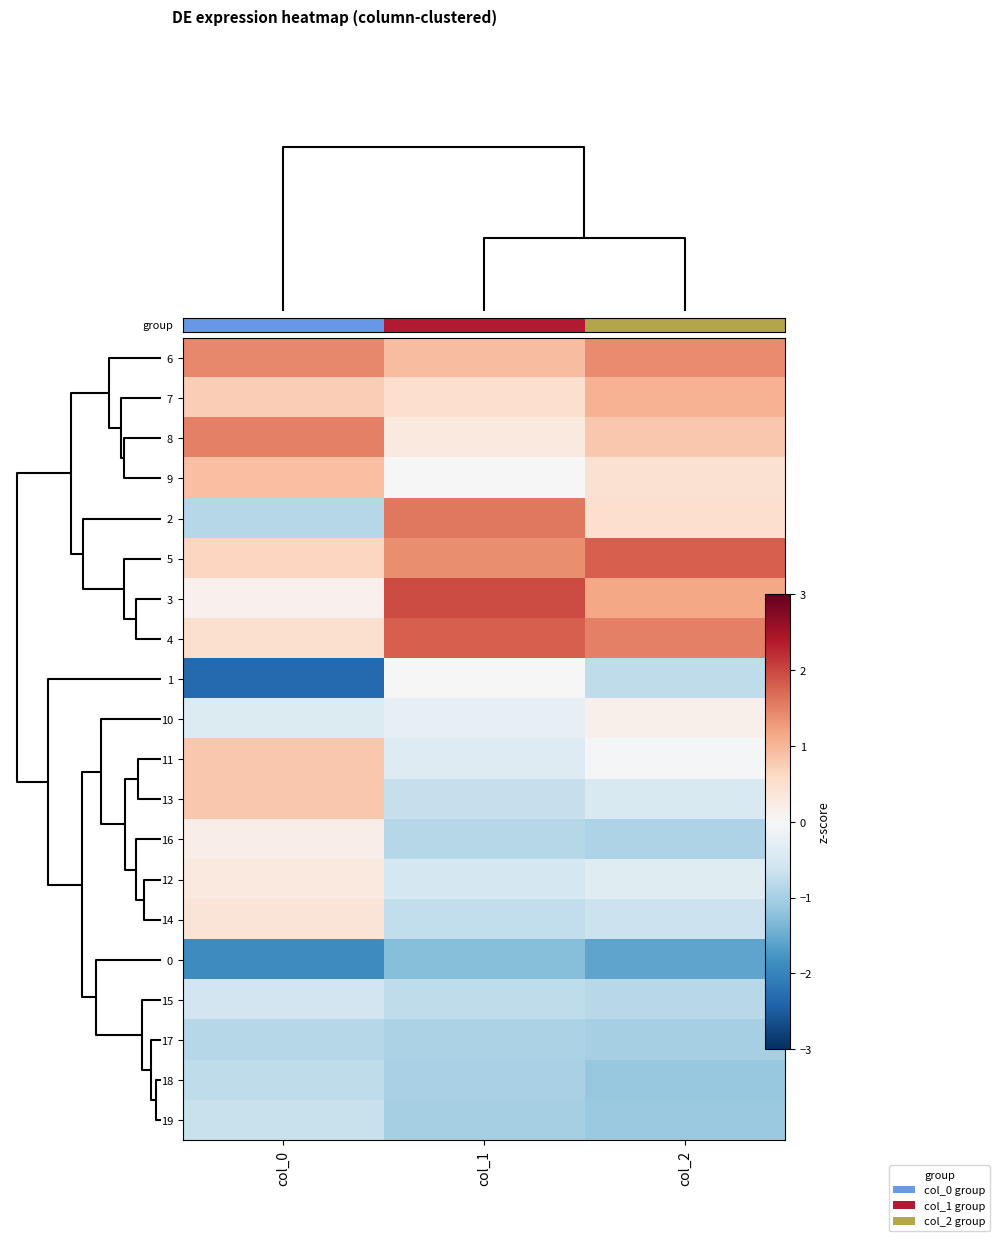

Which series has the largest total across all categories?

5